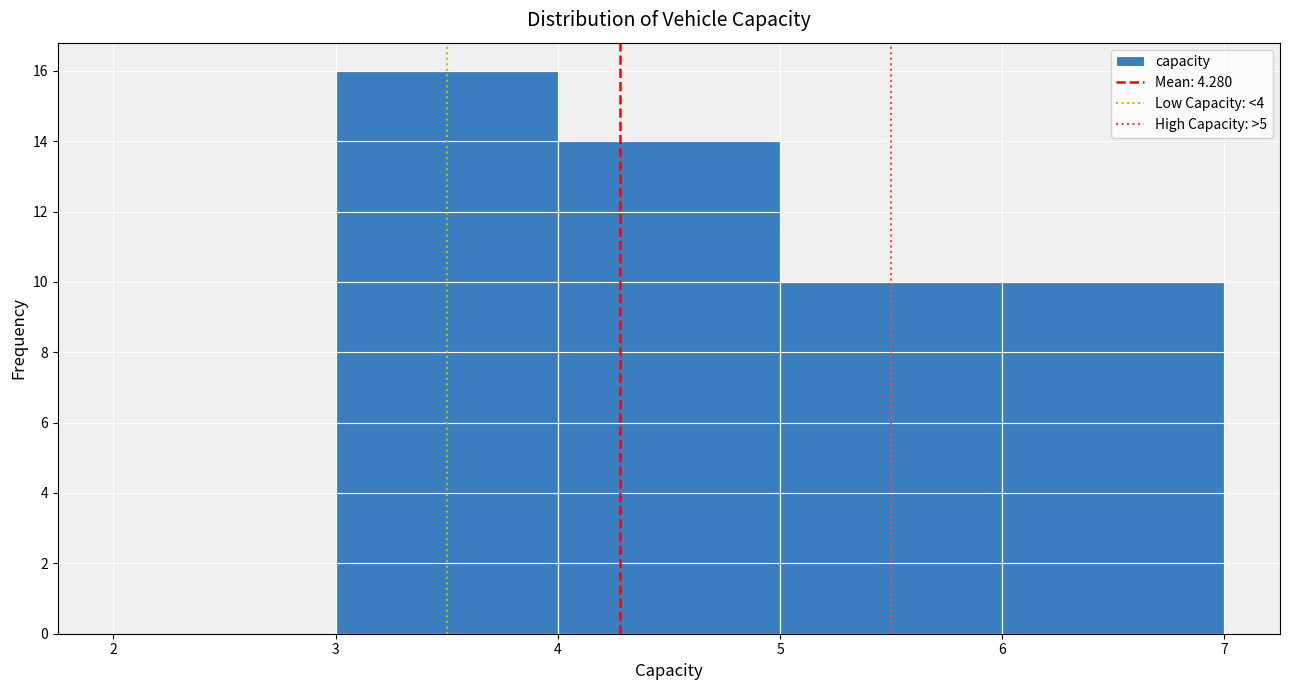

Reading left to right, transcribe this chart: for each bar, give the range it covers on the x-axis and its height. The values are not printed on the chart, so give them approximately, as read against the axis.

2 to 3: 0
3 to 4: 16
4 to 5: 14
5 to 6: 10
6 to 7: 10